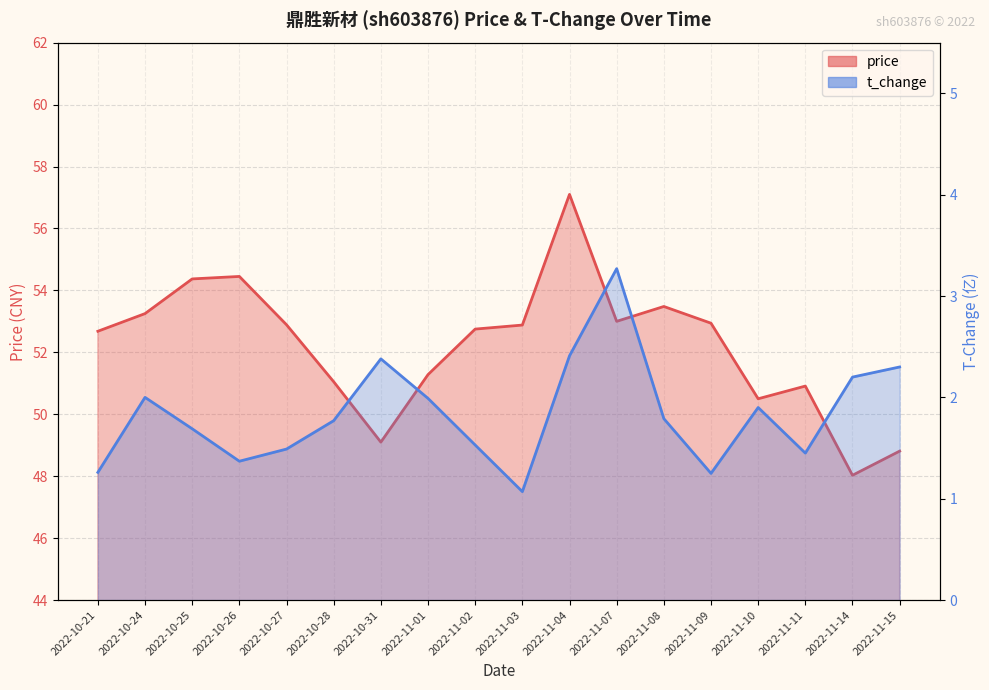

Between 2022-11-11 and 2022-11-14, which series saw the biggest shift?

price